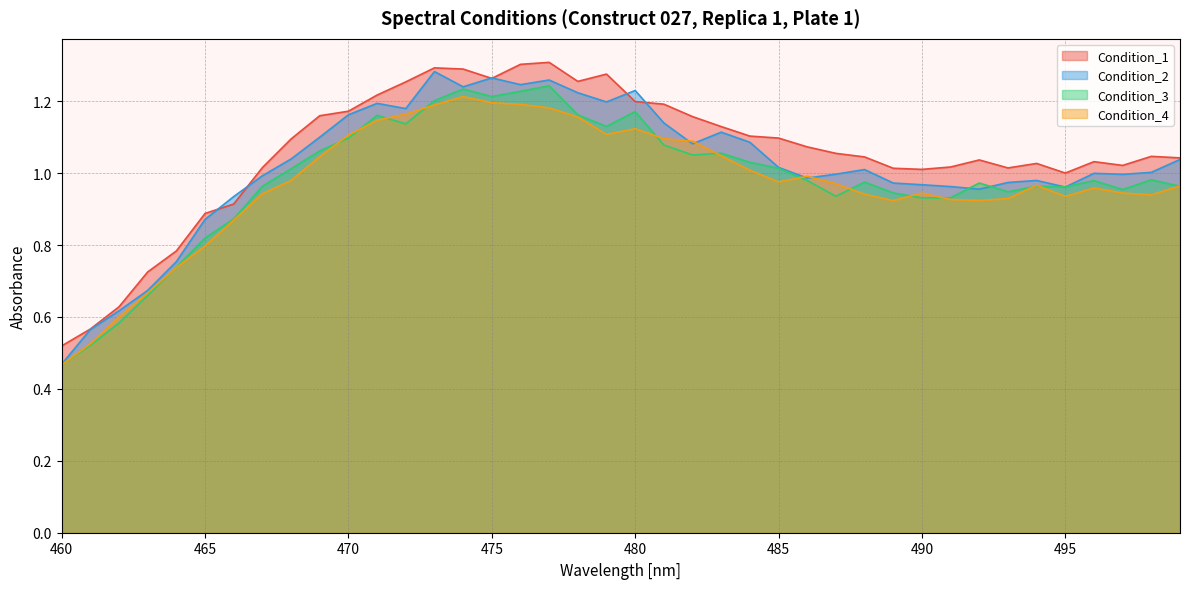

How many interior local valleys does the Condition_4 series have?

6